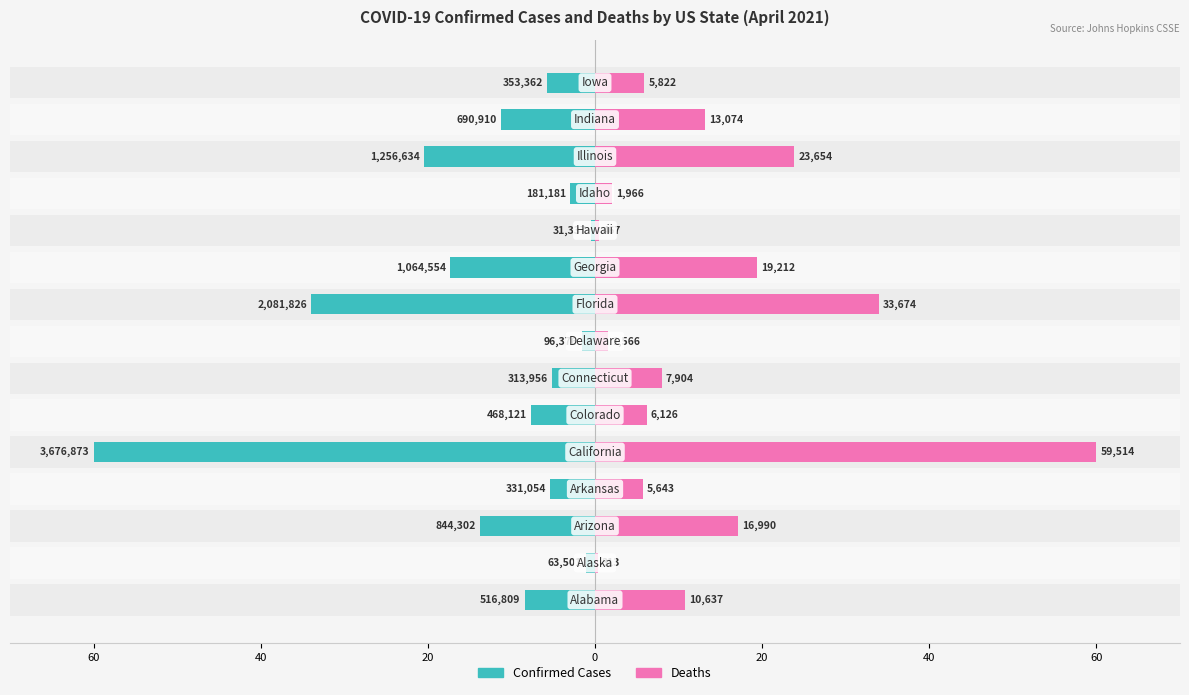

Reading left to right, extract all data points from this chart.

Confirmed: -8.4	-1.0	-13.8	-5.4	-60.0	-7.6	-5.1	-1.6	-34.0	-17.4	-0.5	-3.0	-20.5	-11.3	-5.8
Deaths: 10.7	0.3	17.1	5.7	60.0	6.2	8.0	1.6	33.9	19.4	0.5	2.0	23.8	13.2	5.9